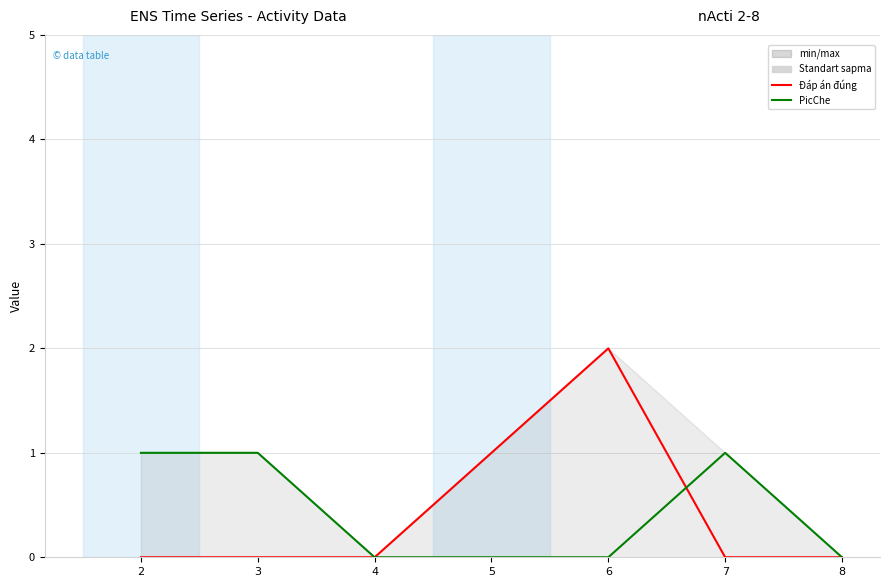

At which category is the sum across all series the highest?

6